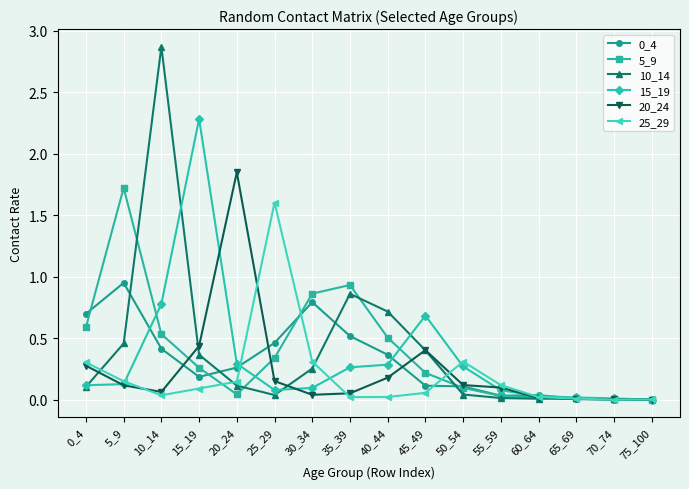

At which category is the sum across all series the highest?

10_14